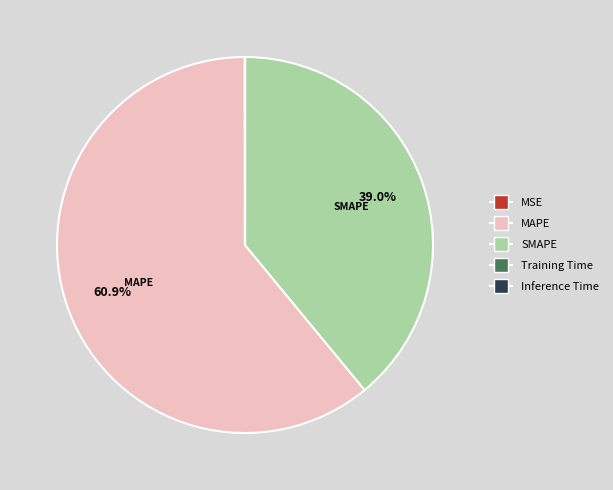

Which category has the biggest portion of the pie?

MAPE